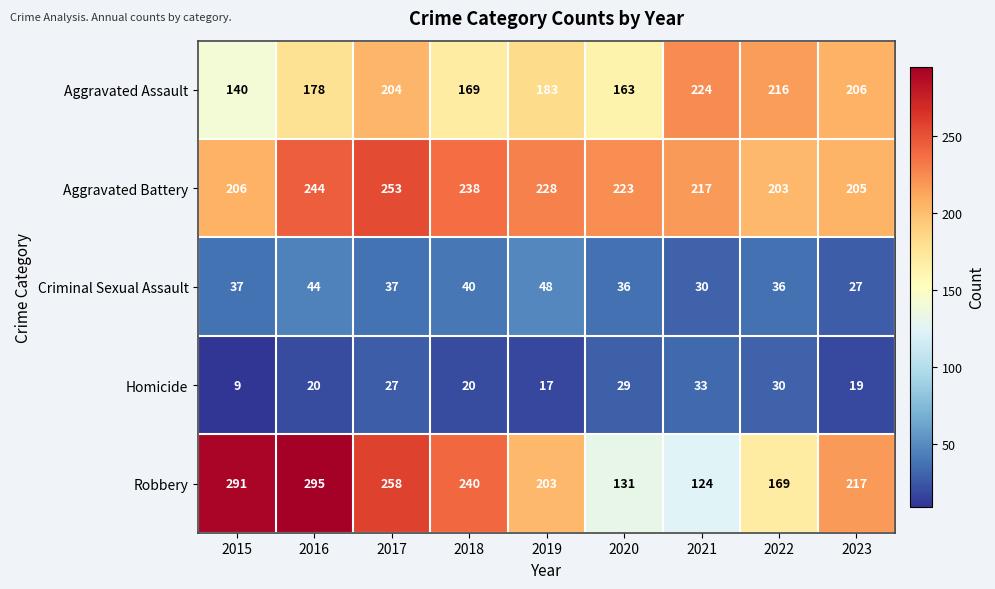

What is the maximum value for Aggravated Battery?

253